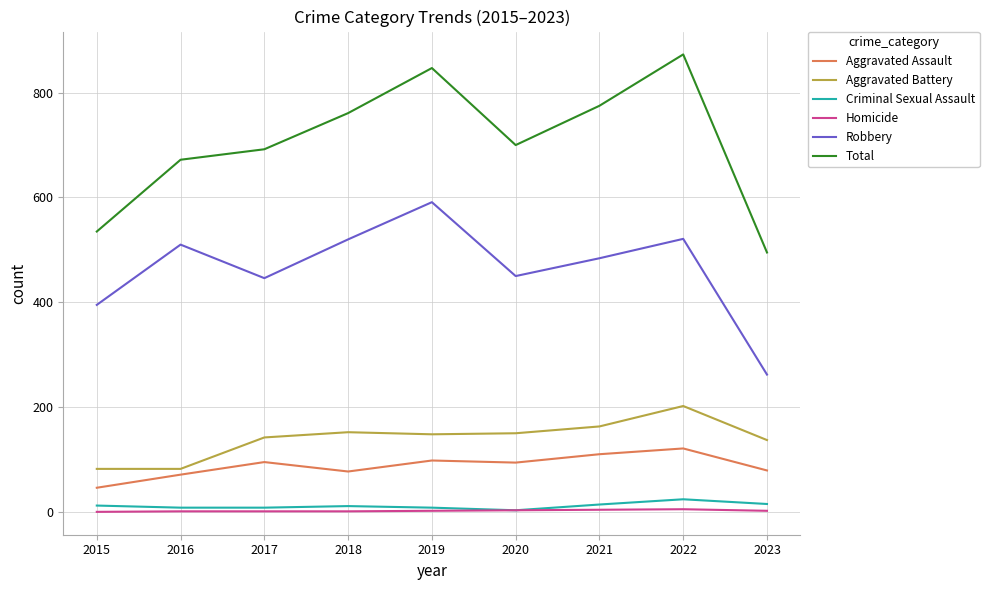

What is the average value of the Aggravated Battery series?

140